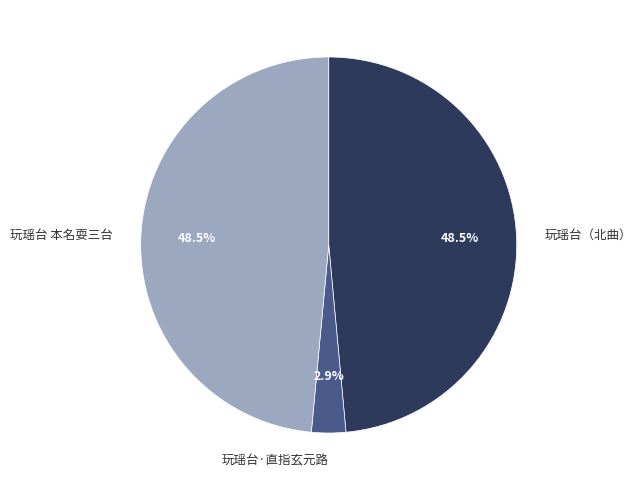

Is 玩瑶台 本名耍三台 the majority of the pie?

No